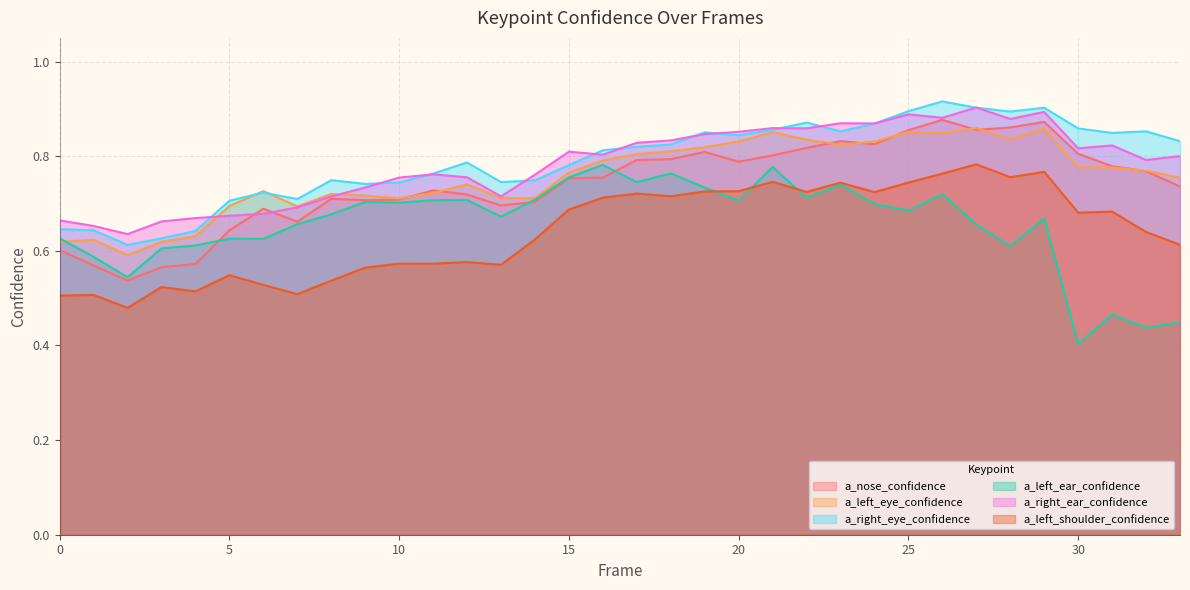

Between 16 and 13, which is larger?

16